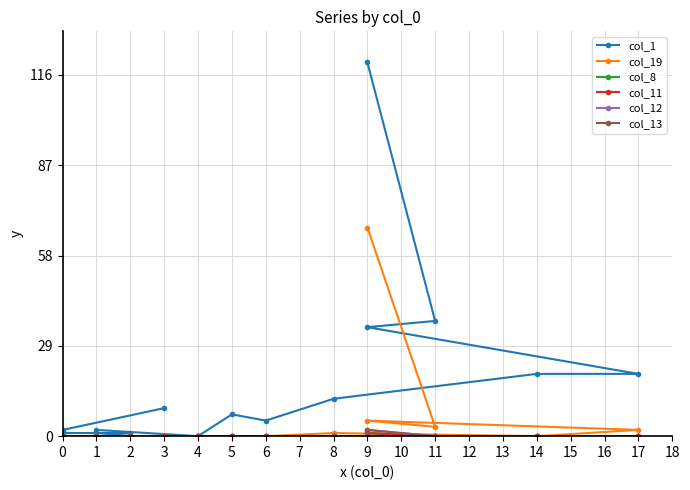

Does the chart have visible grid lines?

Yes